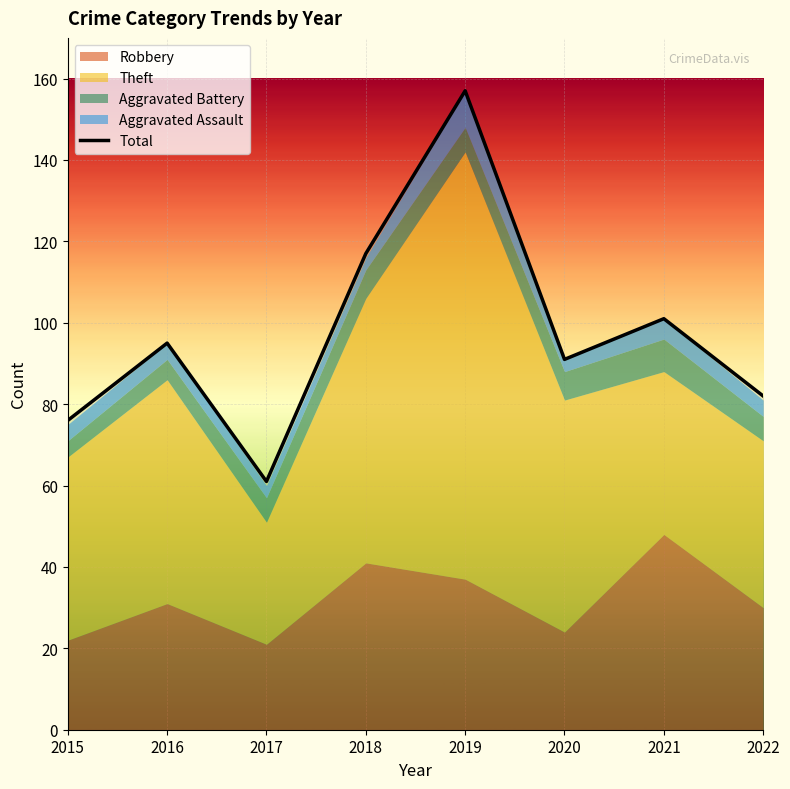

What is the change in value from 2020 to 2022?

-9